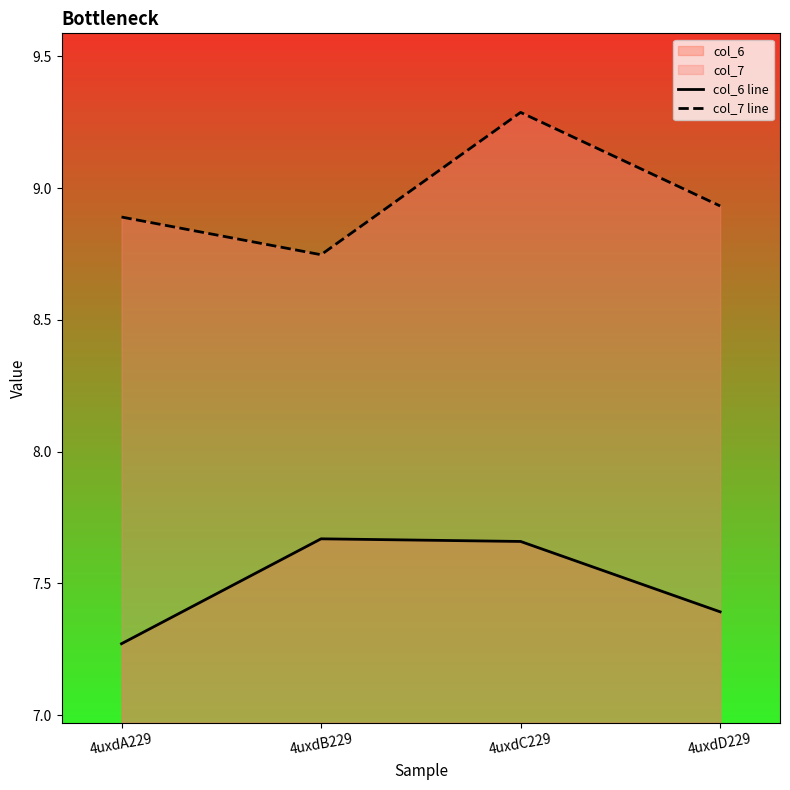

True or false: col_6 line has more than 1 points higher than both neighbors.

False